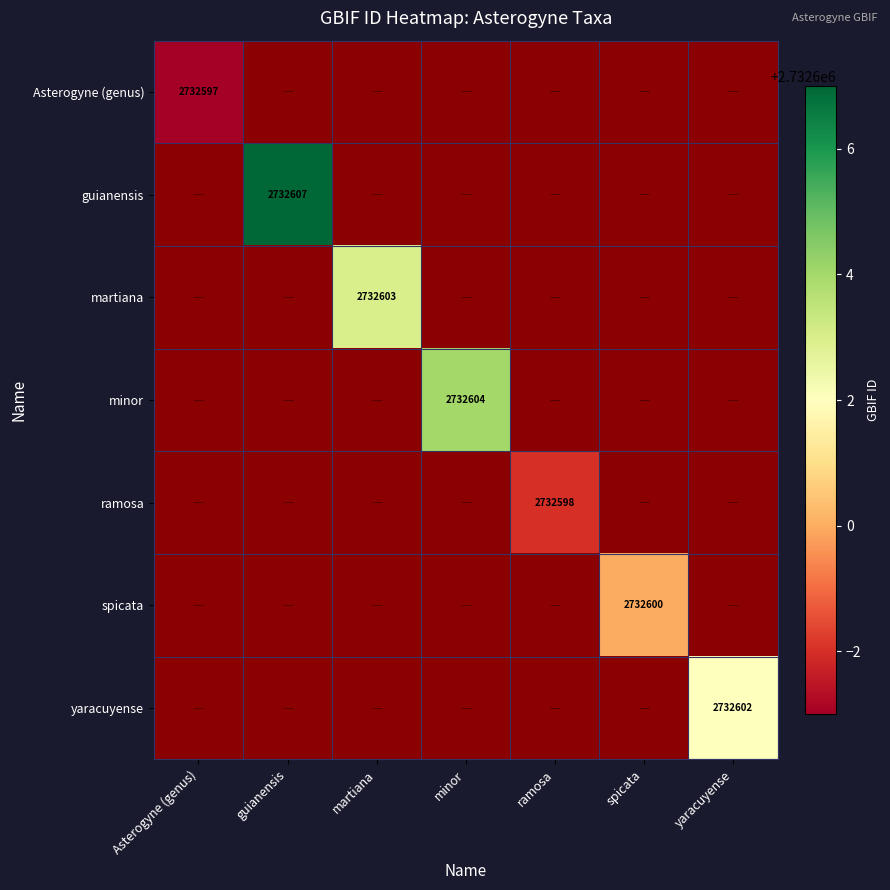

Is it true that Asterogyne (genus) equals 2732597 at Asterogyne (genus)?

True